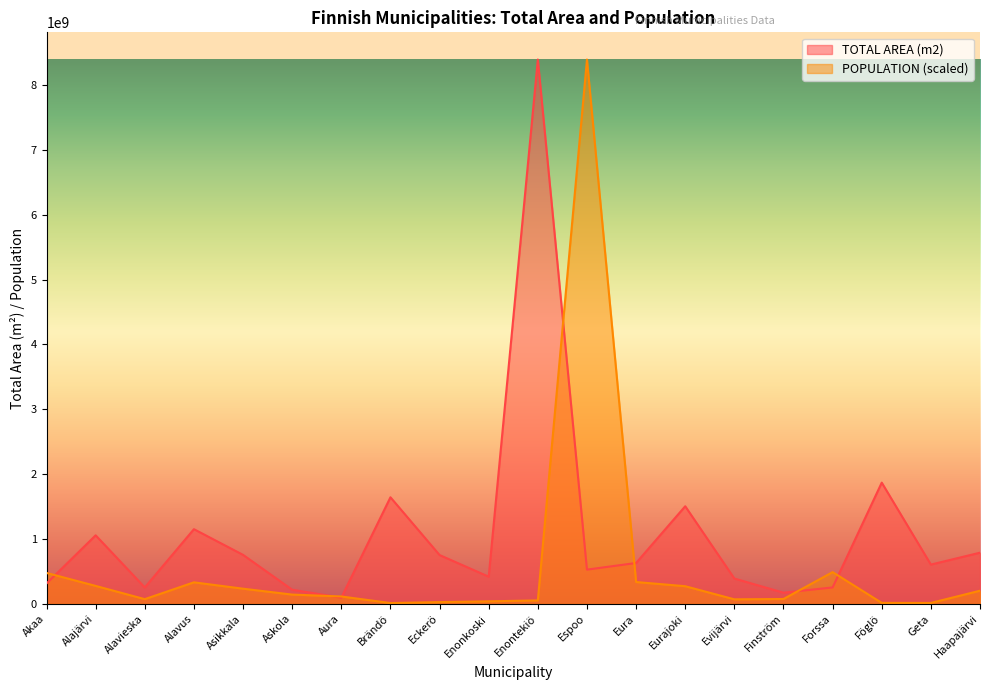

How many lines are shown in the chart?

2